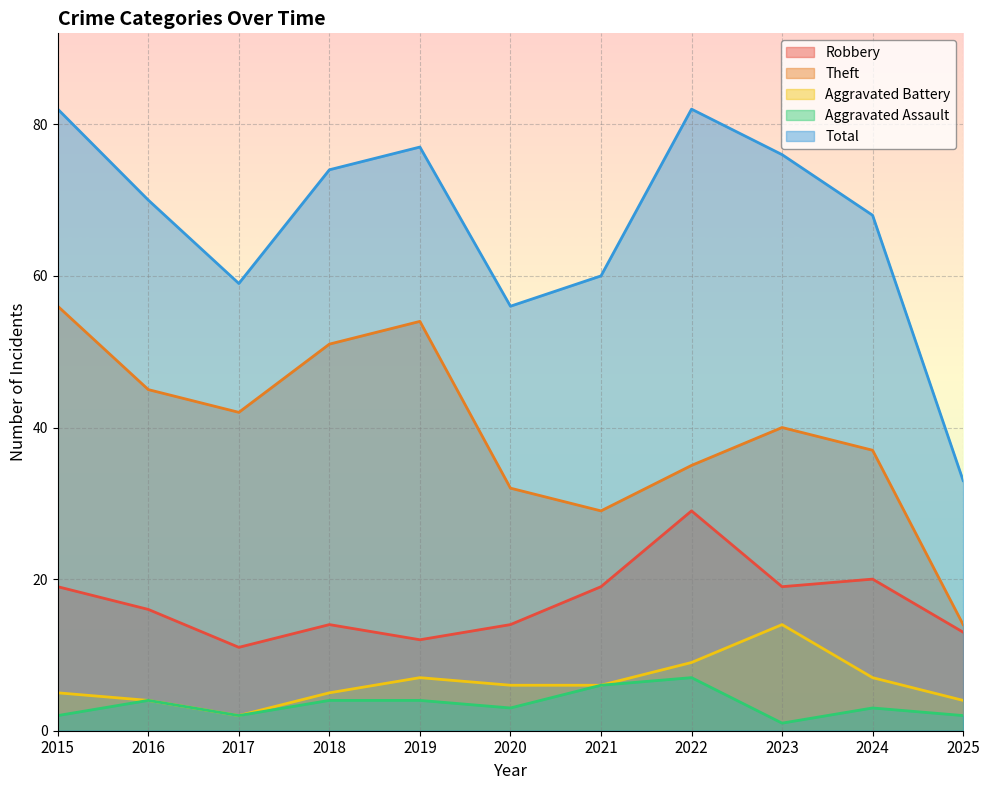

What is the minimum value for Total?

33